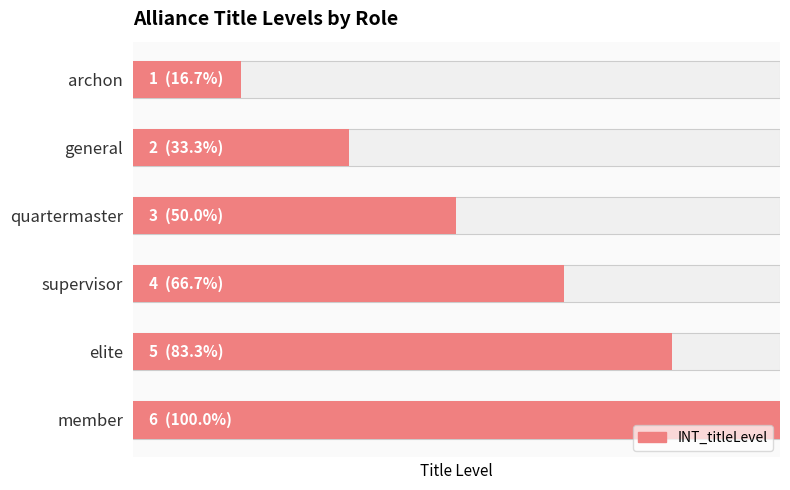

Reading left to right, transcribe all the data shown in this chart.

1	2	3	4	5	6